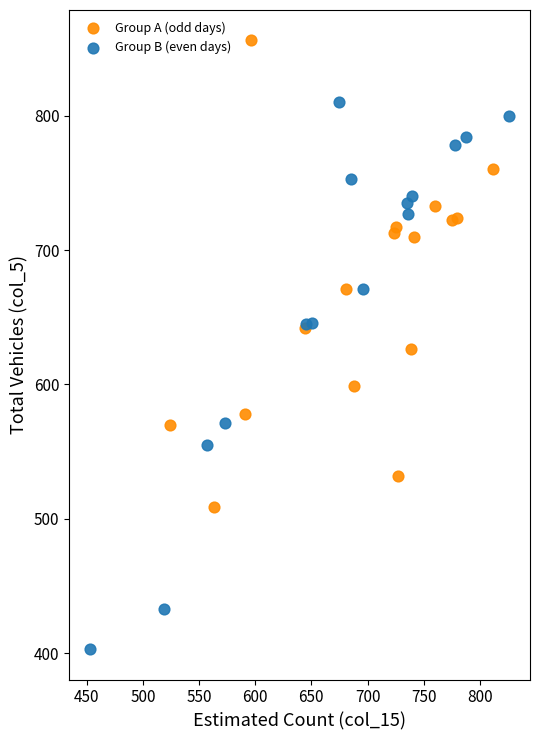

Which series contains the lowest Y value?

Group B (even days)